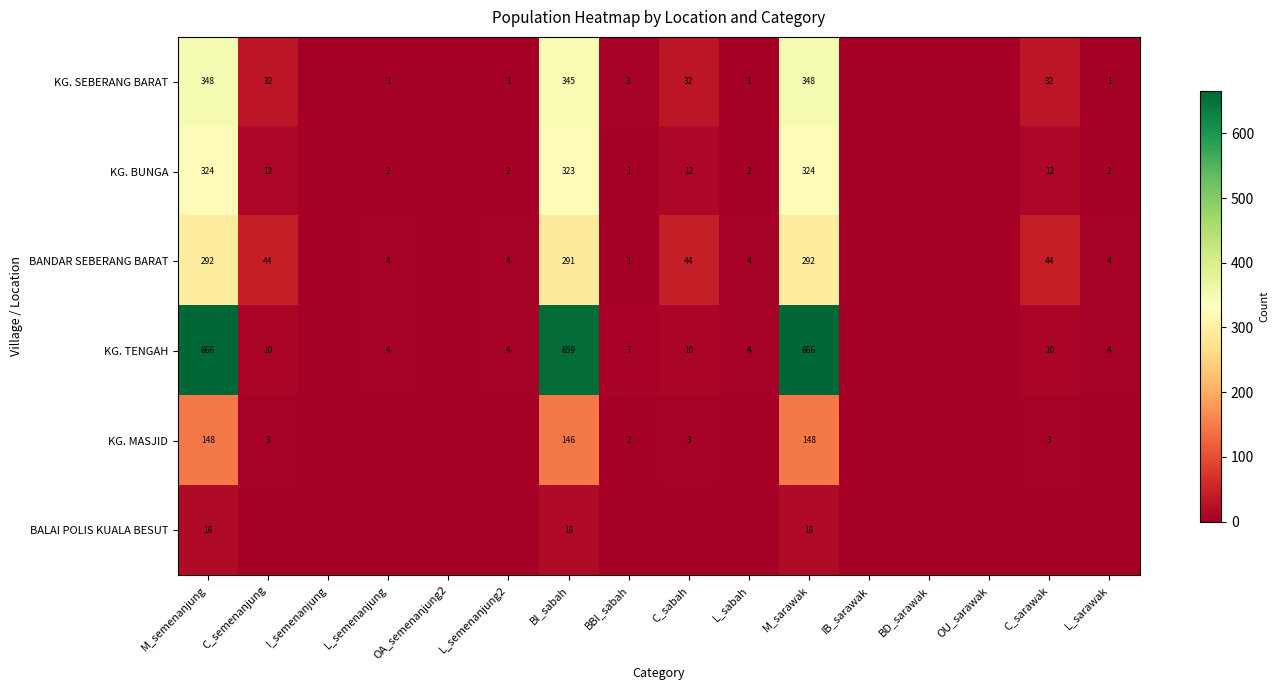

Is it true that BANDAR SEBERANG BARAT equals 1 at BBI_sabah?

True